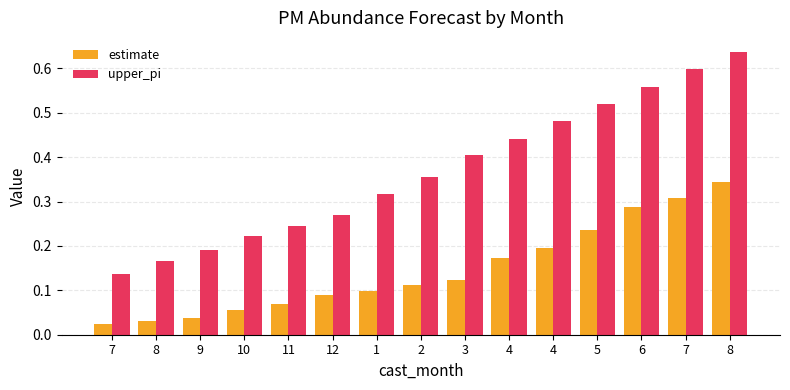

Does the chart contain stacked bars?

No